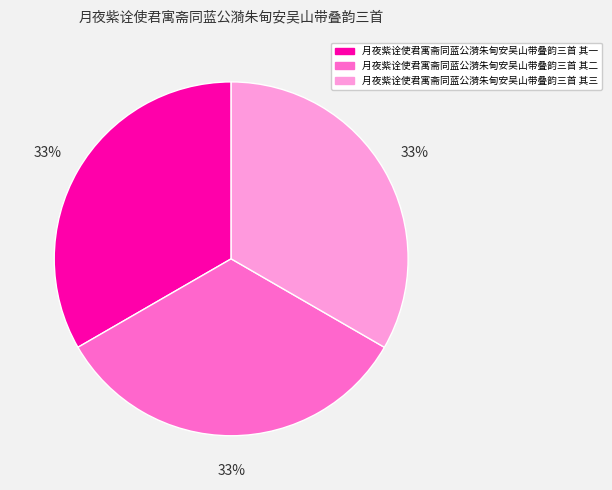

Is it true that 月夜紫诠使君寓斋同蓝公漪朱甸安吴山带叠韵三首 其二 is 33% of the pie?

True